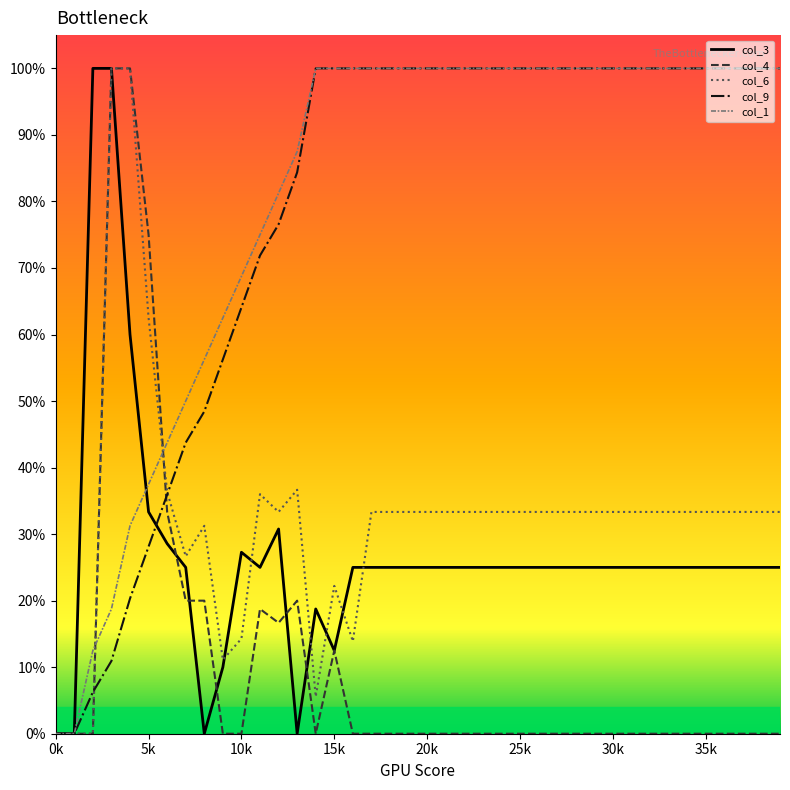

What are all the series names shown in the legend?

col_3, col_4, col_6, col_9, col_1